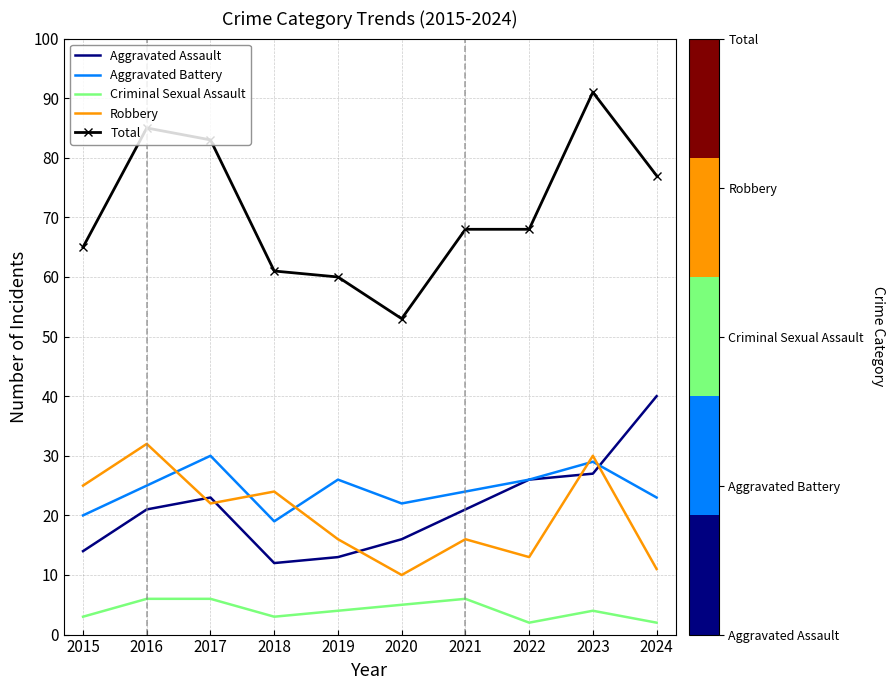

At which label does Criminal Sexual Assault first exceed 4?

2016